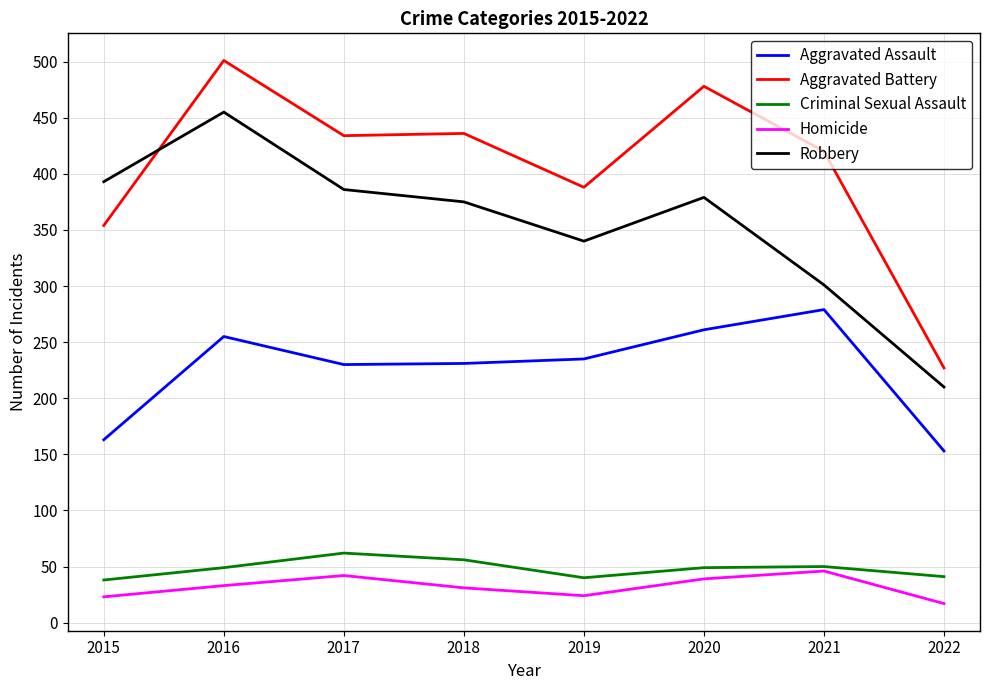

Which series has the largest total across all categories?

Aggravated Battery